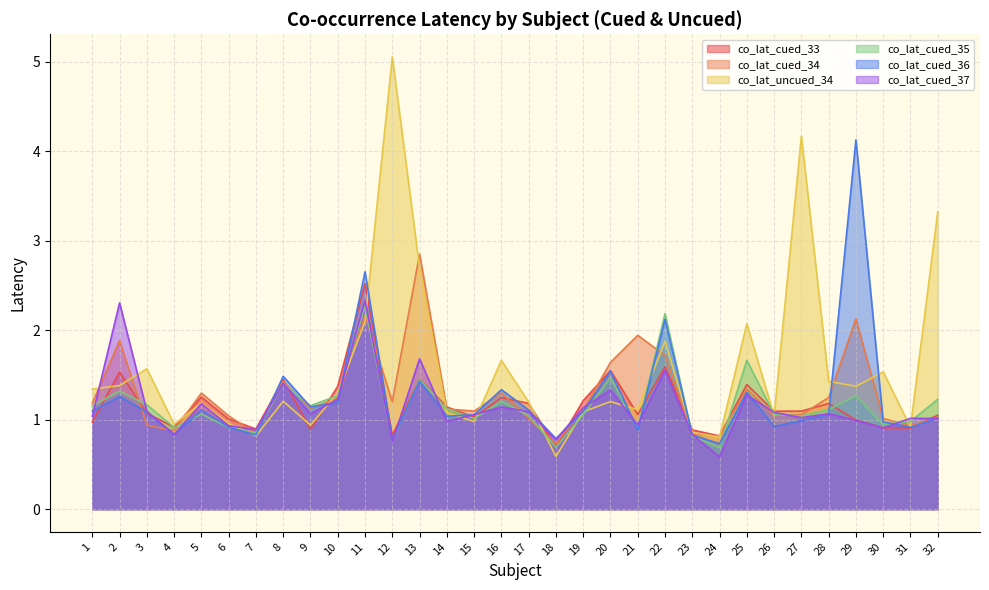

Between 4 and 29, which series saw the biggest shift?

co_lat_cued_36